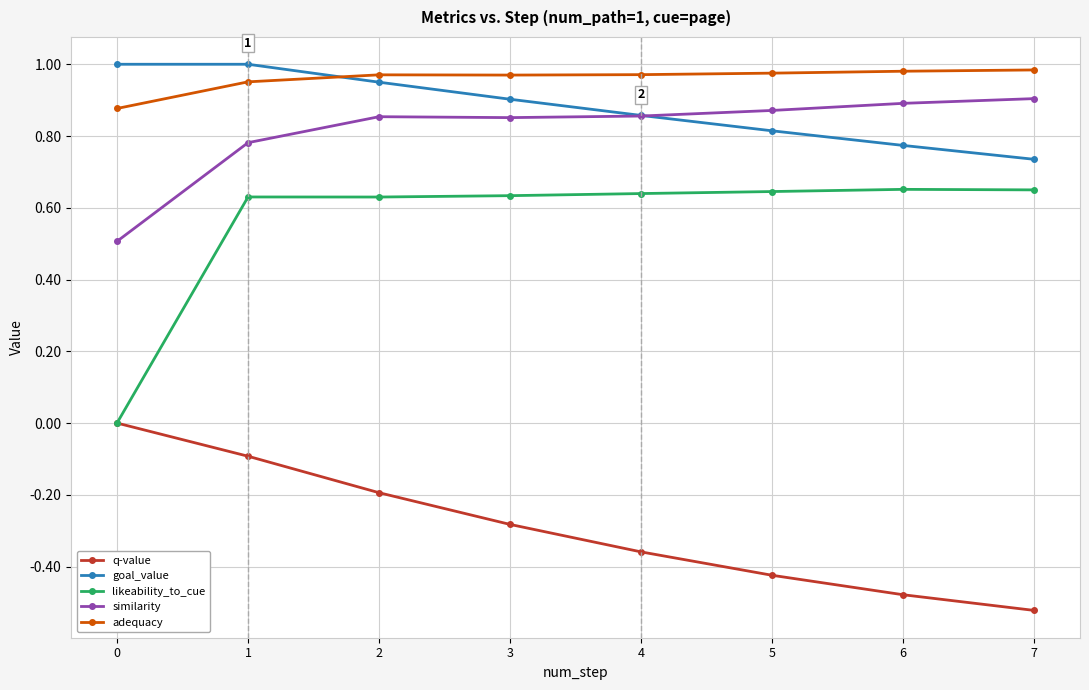

True or false: likeability_to_cue and adequacy intersect in this chart.

False